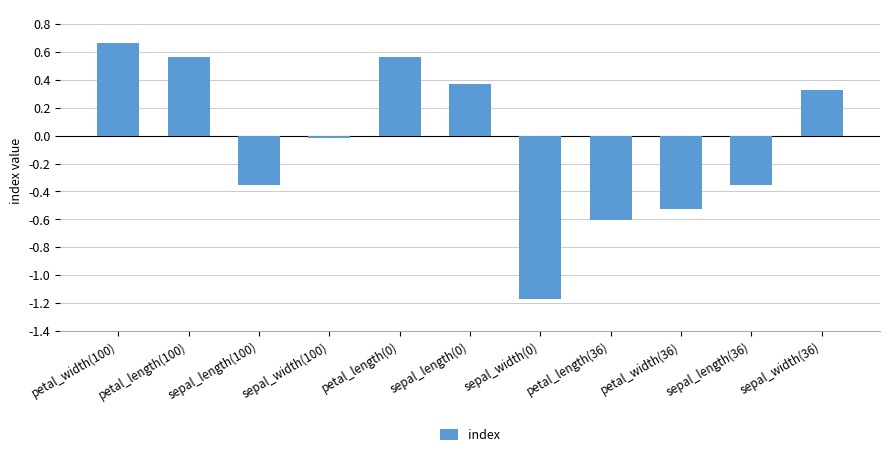

What is the approximate value at petal_length(36)?

-0.6